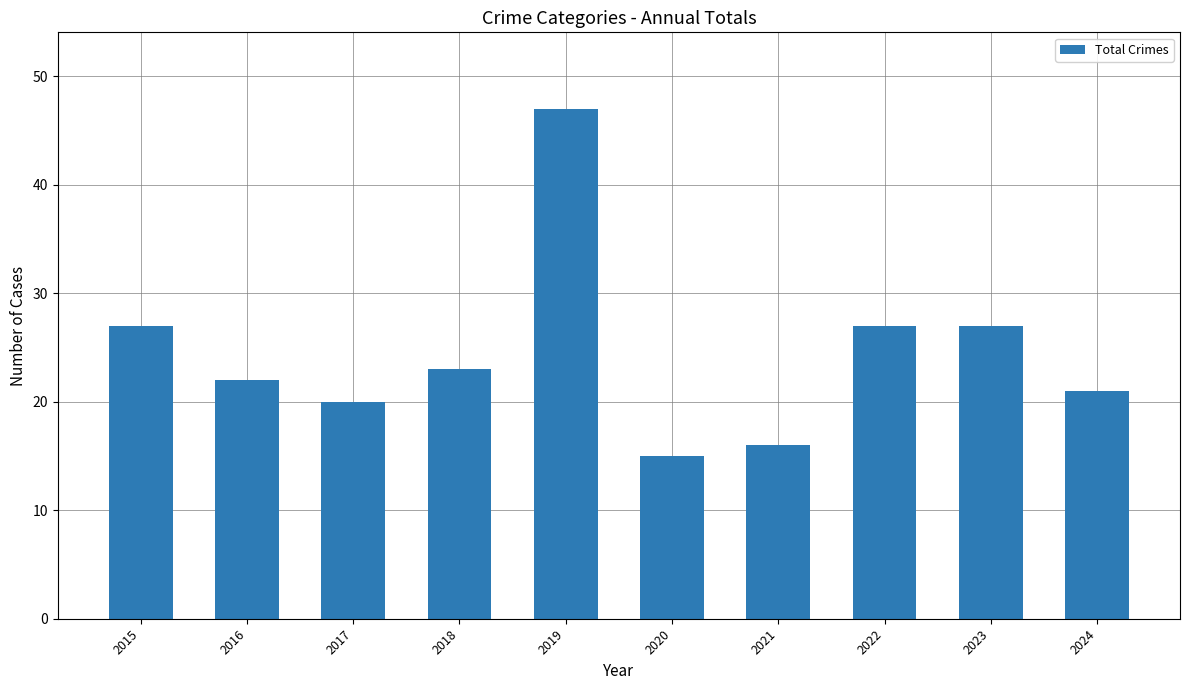

The chart shows a value of 42 at 2022. True or false?

False